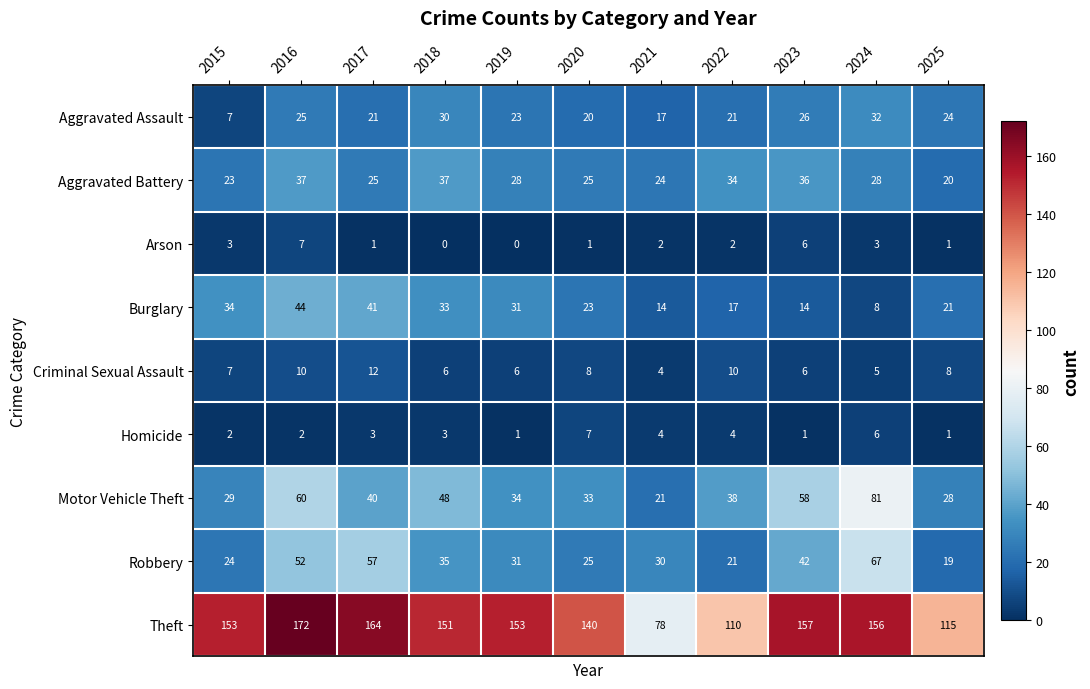

How many distinct data groups are displayed?

9